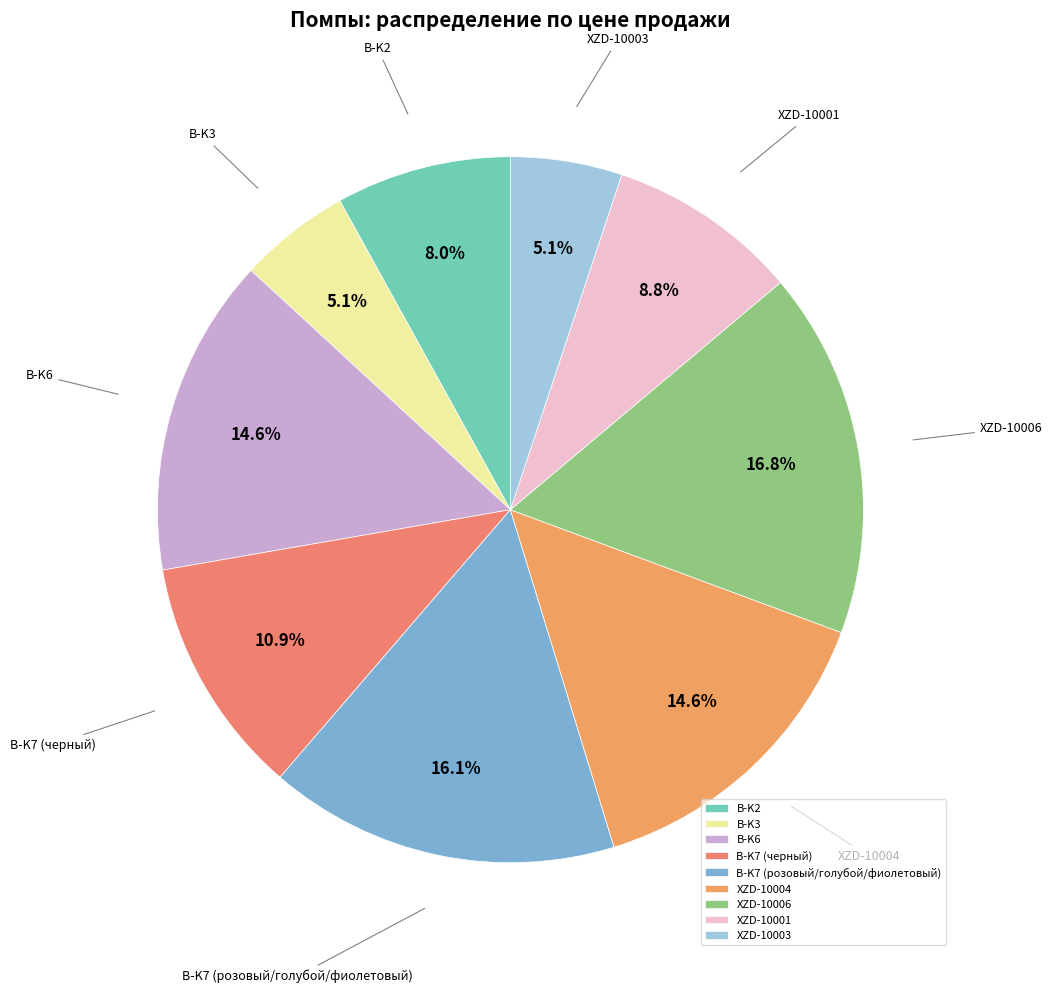

Which slice is the largest?

XZD-10006